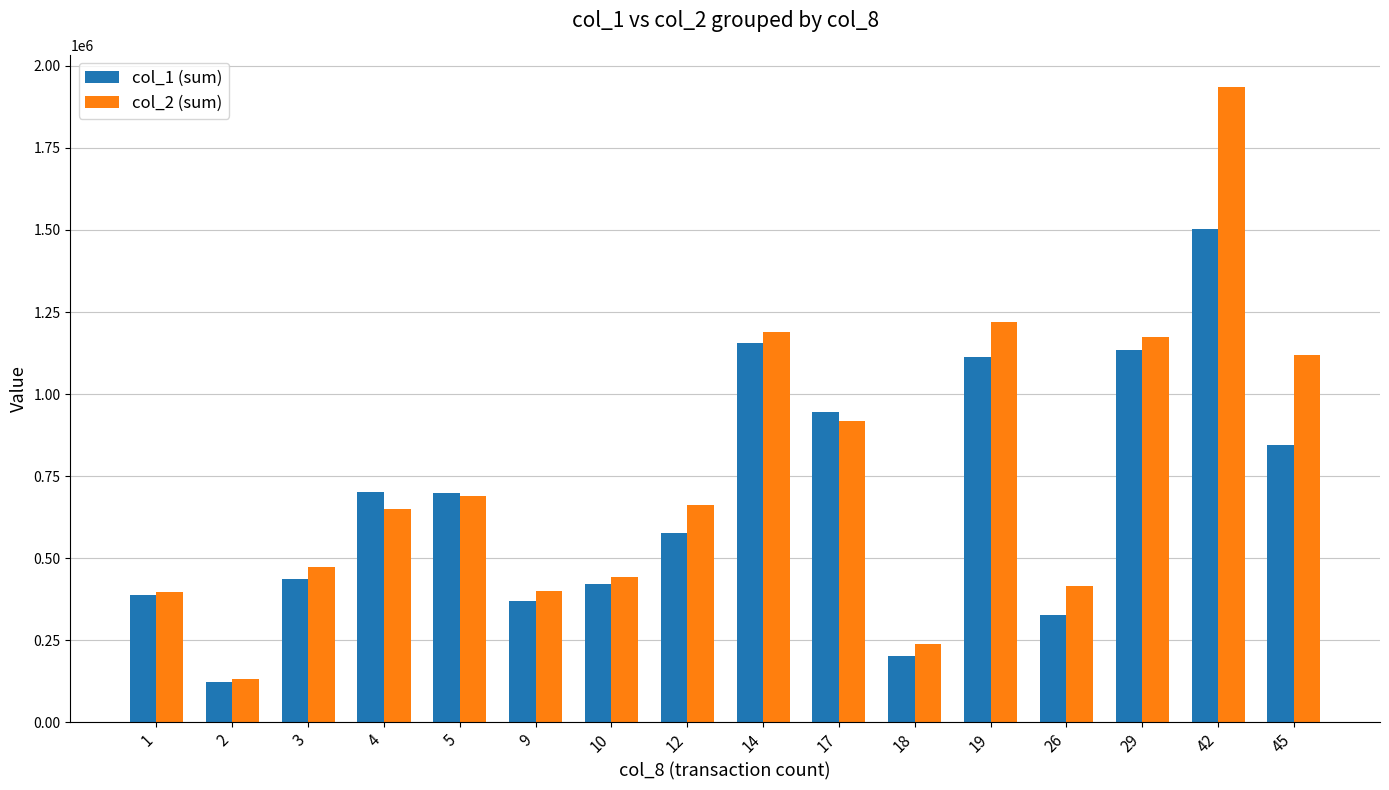

Is the value of col_1 (sum) at 3 greater than the value of col_2 (sum) at 12?

No